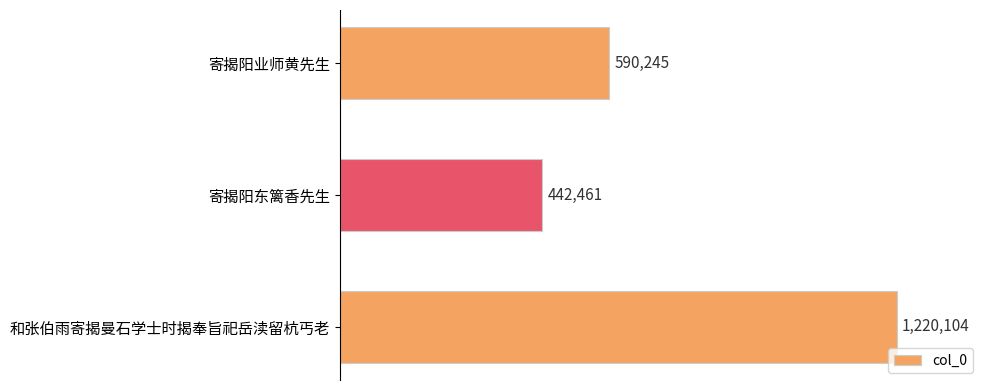

List the labels in order of value, smallest first.

寄揭阳东篱香先生, 寄揭阳业师黄先生, 和张伯雨寄揭曼石学士时揭奉旨祀岳渎留杭丐老